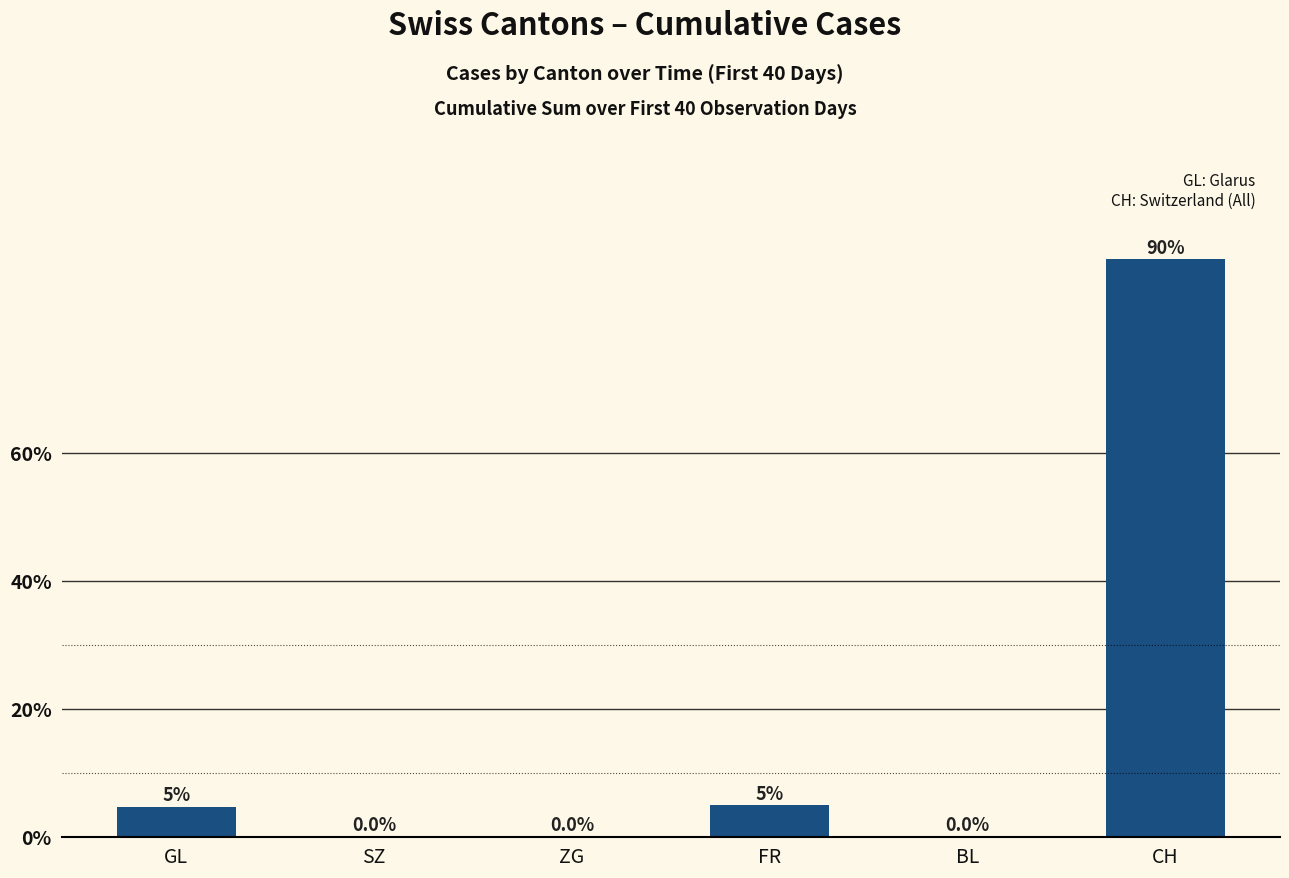

What is the sum of all values?

100.0